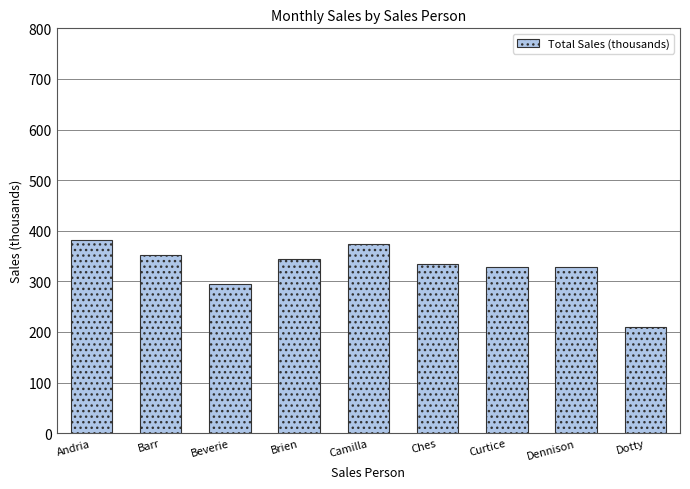

How many bars are there in total?

9